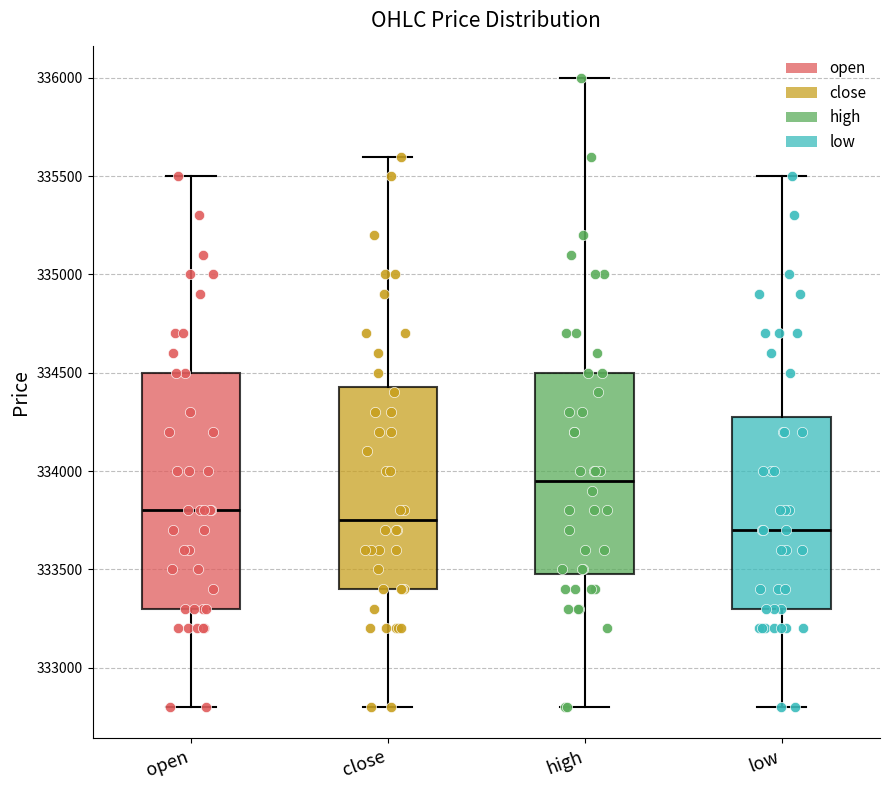

Which box has the highest median line?

high